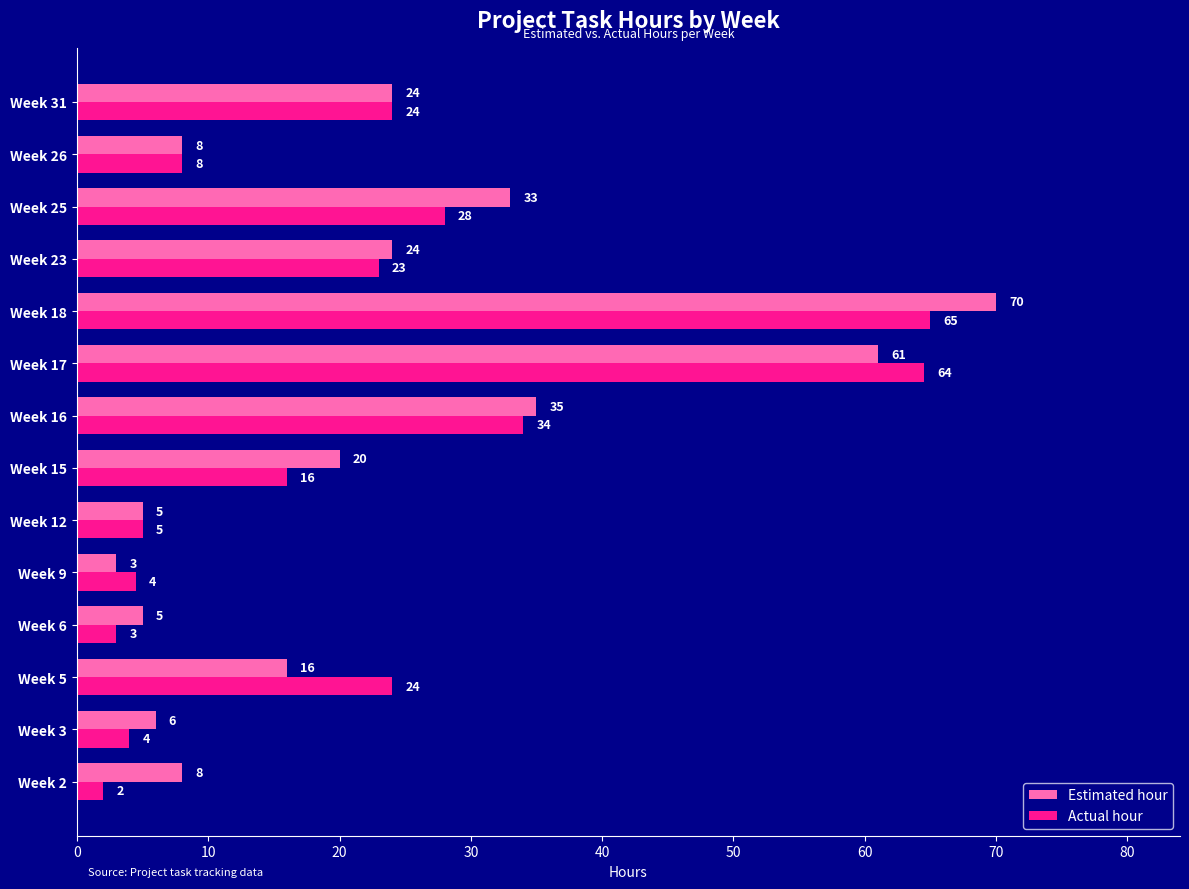

Rank the series by their maximum value, from highest to lowest.

Estimated hour, Actual hour